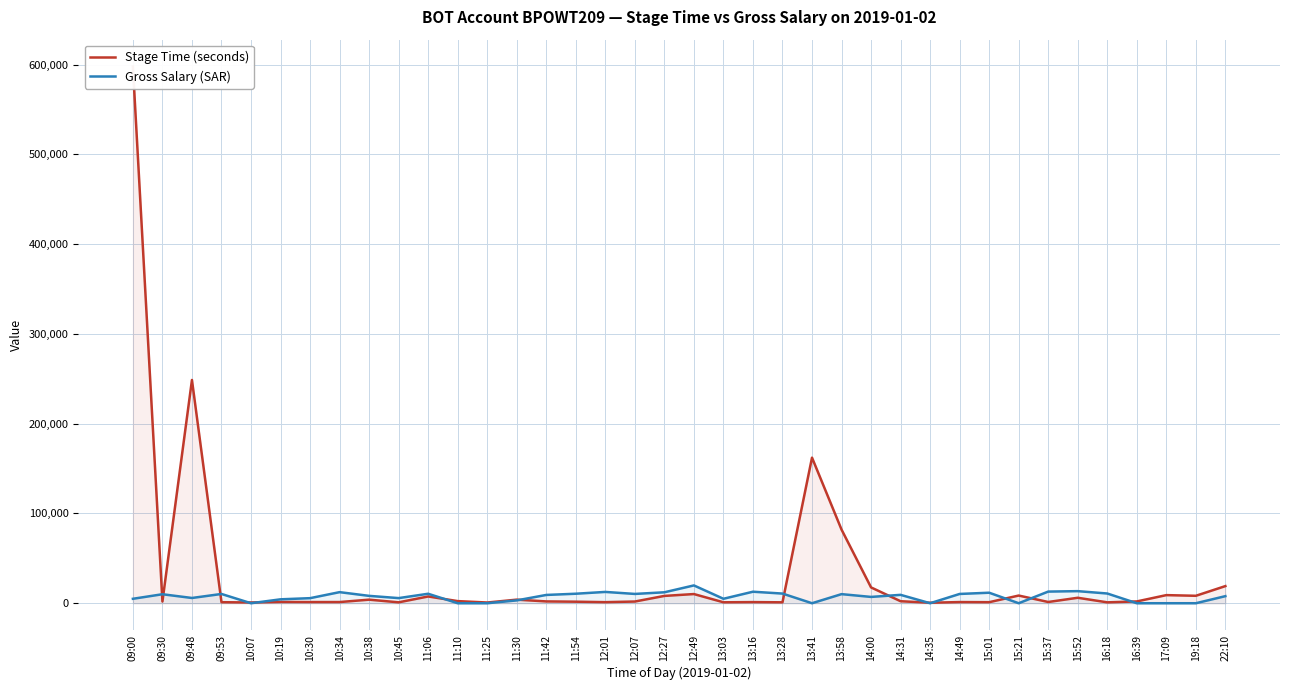

What is the difference between the maximum and minimum values in the Gross Salary (SAR) series?

19836.7